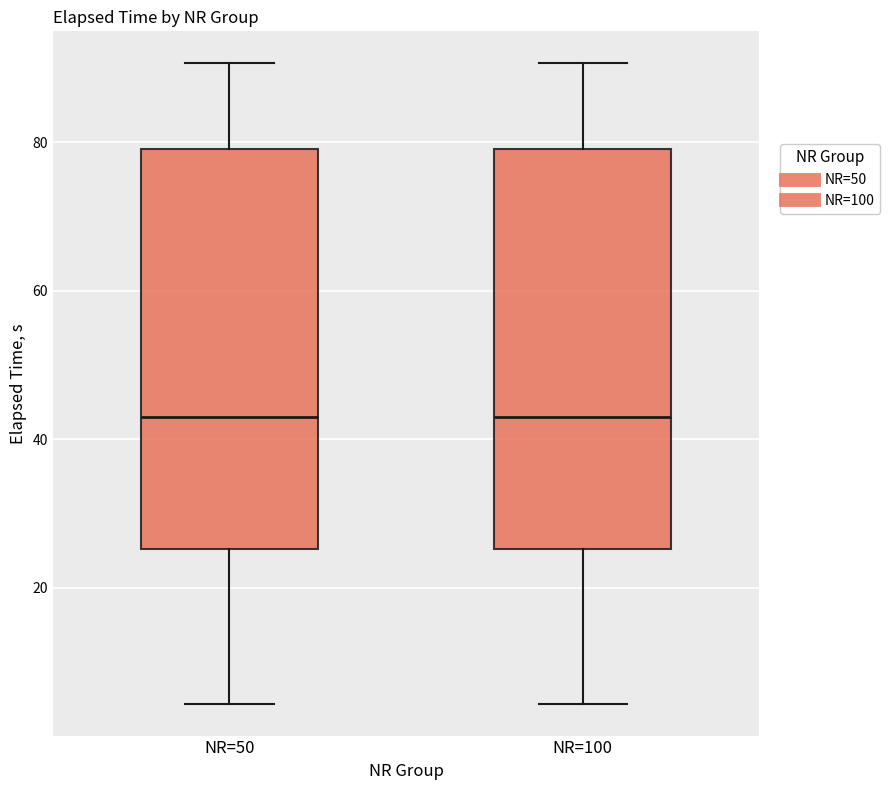

Reading left to right, read every box against the y-axis: the position of its median line, the range the box covers, and the ends of its whiskers. The values are not printed on the chart, so give them approximately, as read against the axis.

NR=50: median 42, box 26 to 80, whiskers 4 to 90
NR=100: median 42, box 26 to 80, whiskers 4 to 90